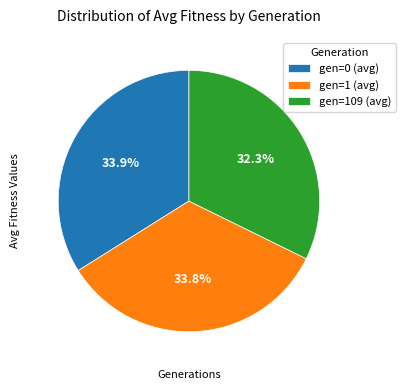

What percentage do gen=0 (avg) and gen=1 (avg) together represent?

67.7%